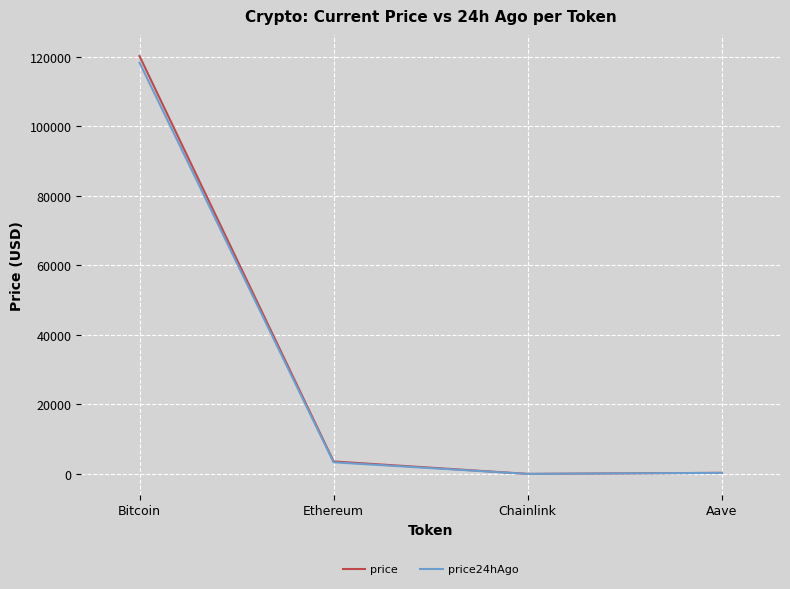

How many lines are shown in the chart?

2